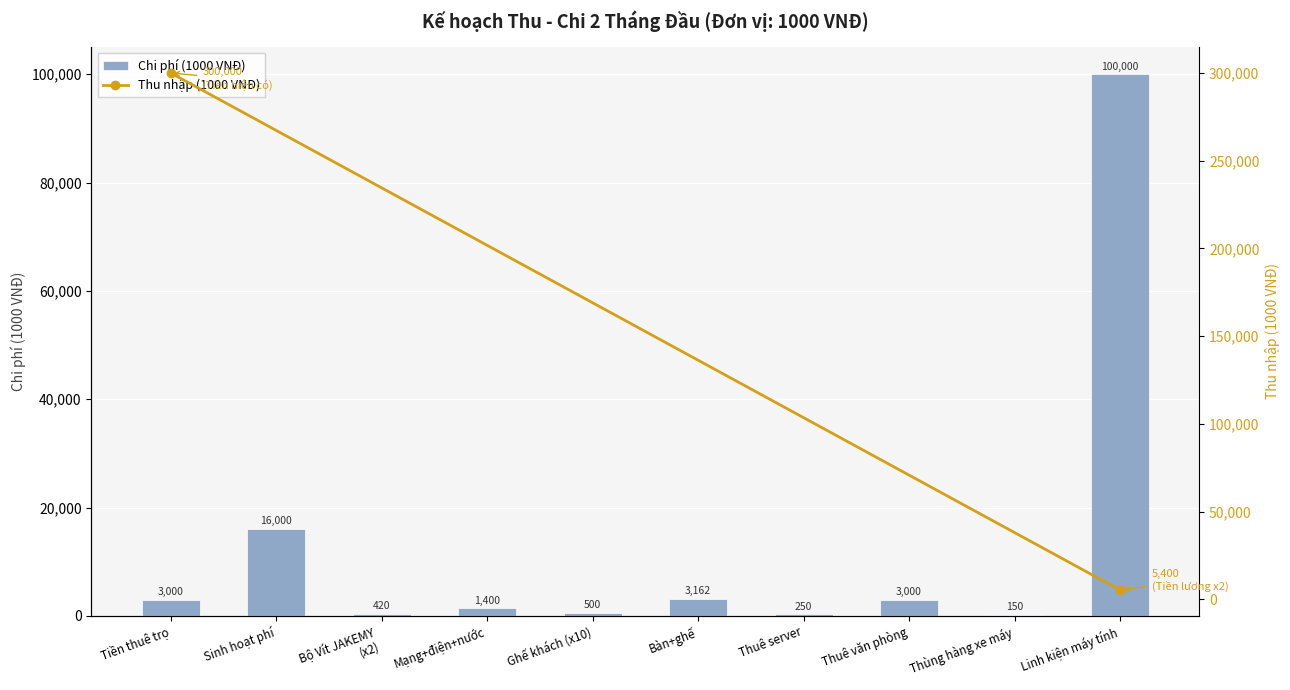

List the labels in order of value, smallest first.

Thùng hàng xe máy, Thuê server, Bộ Vít JAKEMY
(x2), Ghế khách (x10), Mạng+điện+nước, Tiền thuê trọ, Thuê văn phòng, Bàn+ghế, Sinh hoạt phí, Linh kiện máy tính